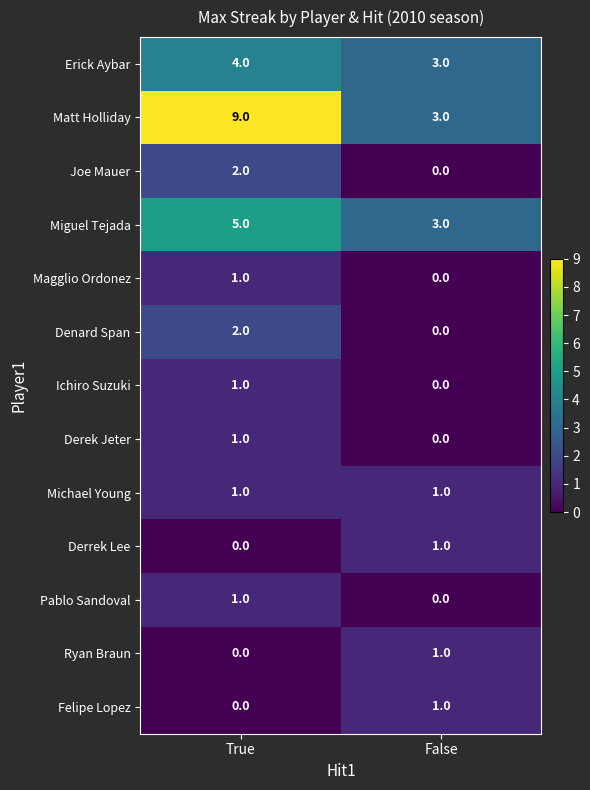

Reading right to left, what are all the values shown in this chart?

Erick Aybar: False=3	True=4
Matt Holliday: False=3	True=9
Joe Mauer: False=0	True=2
Miguel Tejada: False=3	True=5
Magglio Ordonez: False=0	True=1
Denard Span: False=0	True=2
Ichiro Suzuki: False=0	True=1
Derek Jeter: False=0	True=1
Michael Young: False=1	True=1
Derrek Lee: False=1	True=0
Pablo Sandoval: False=0	True=1
Ryan Braun: False=1	True=0
Felipe Lopez: False=1	True=0